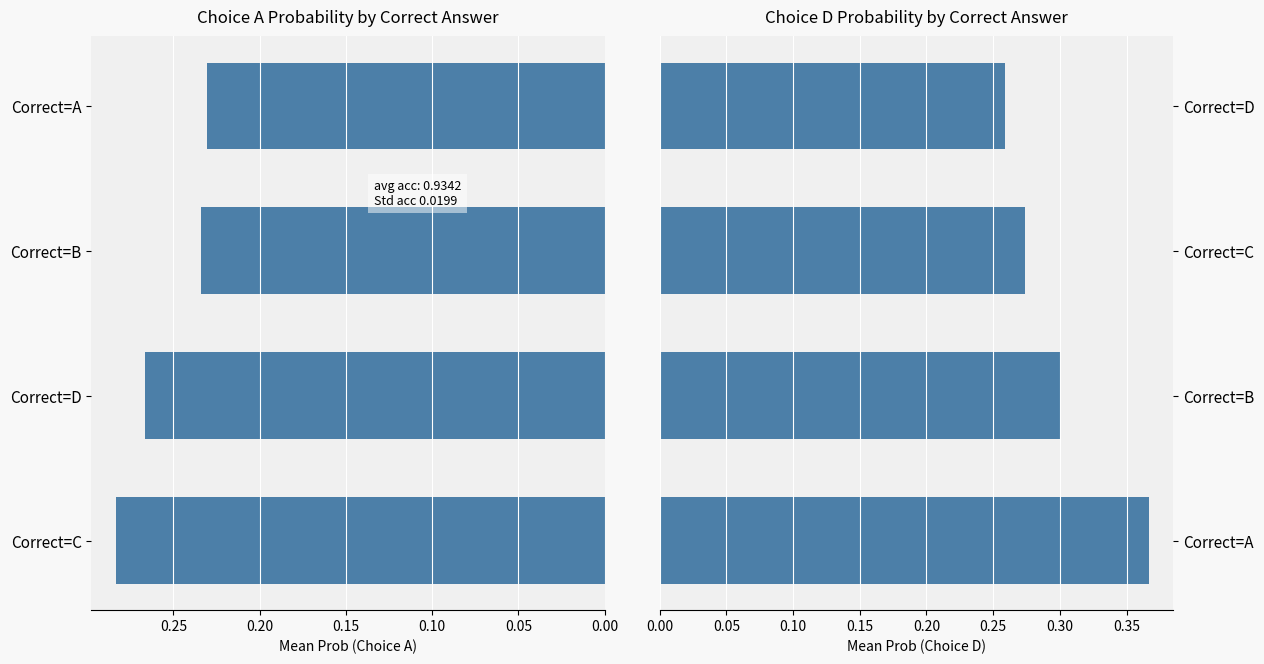

What is the sum of the D values at Correct=C and Correct=A?

0.6